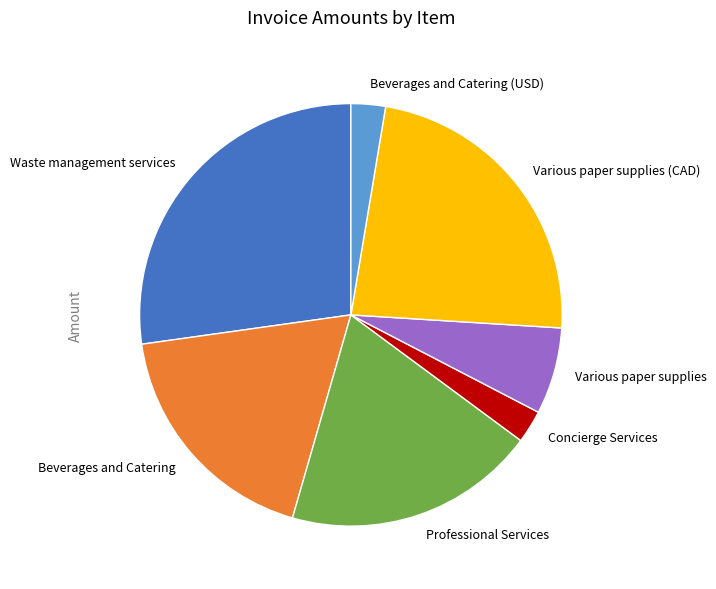

Between Waste management services and Various paper supplies, which is larger?

Waste management services